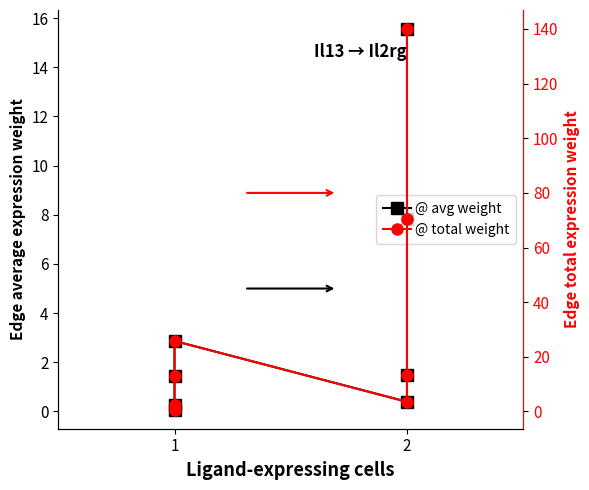

How many data points in Edge total expression weight are less than 13?

4